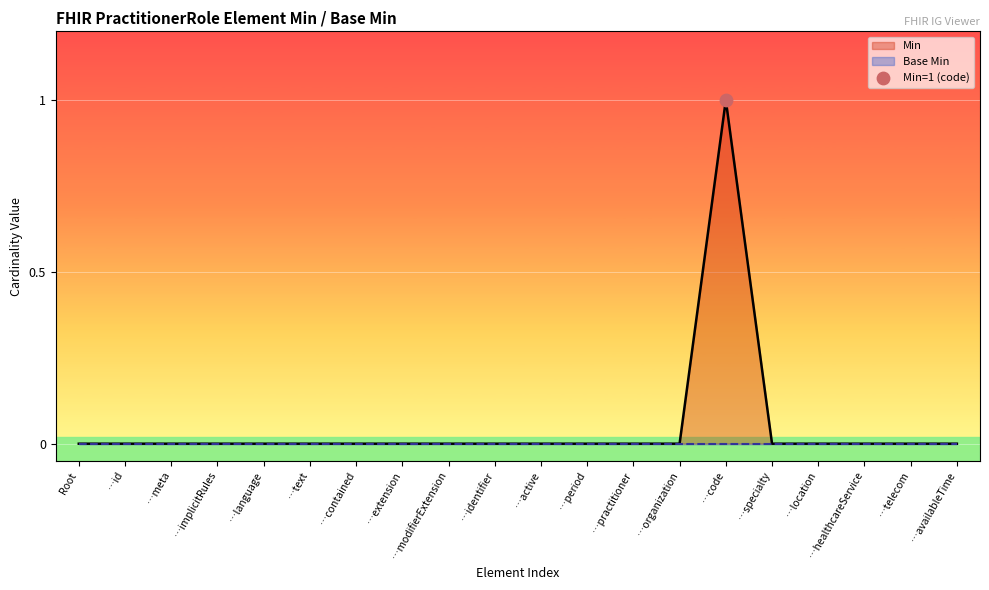

What are all the series names shown in the legend?

Min, Base Min